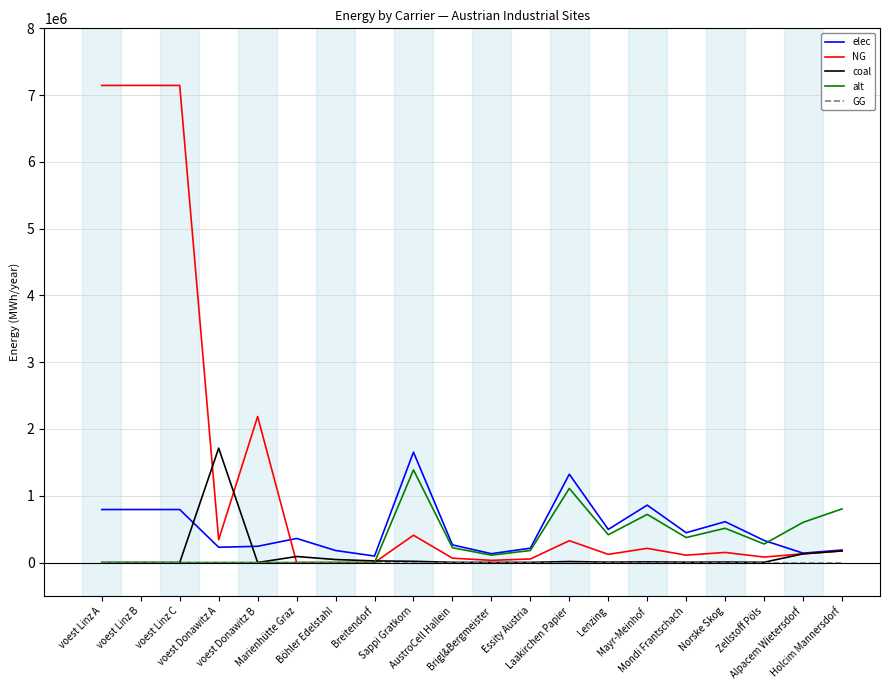

What position from the left is AustroCell Hallein?

10